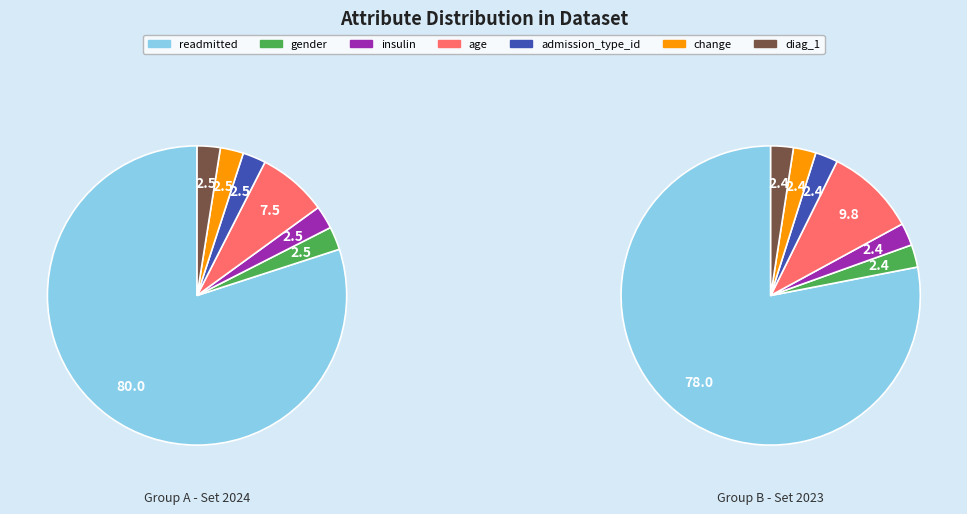

Which slice represents more than half of the pie?

readmitted